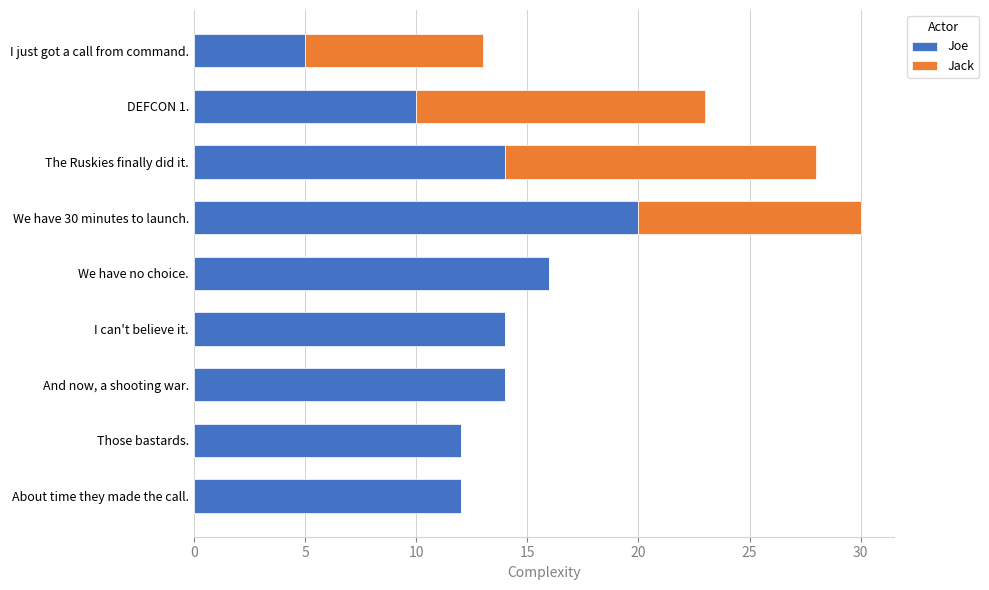

How many data points does each series have?

9